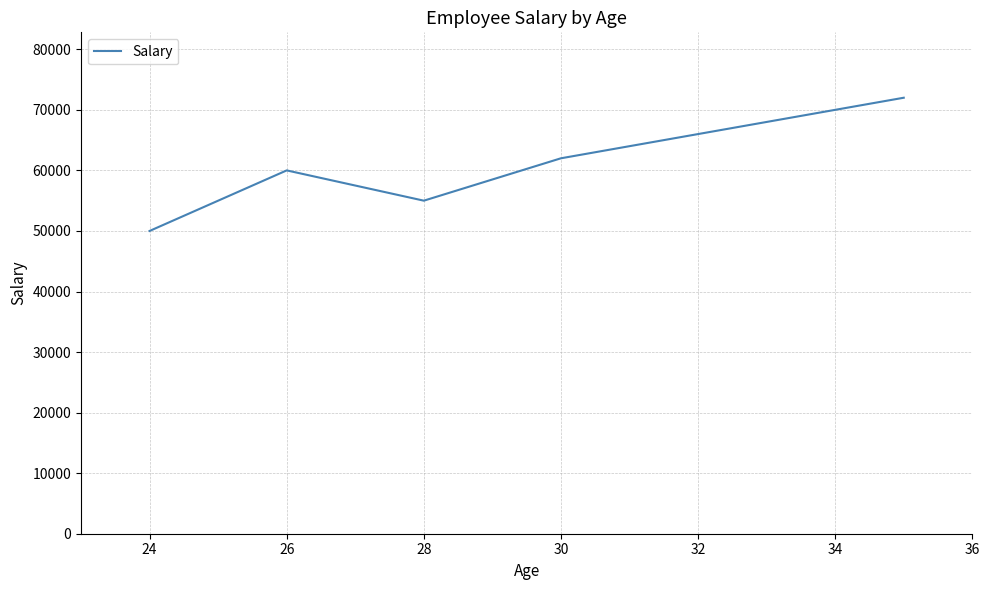

True or false: there are more than 1 points higher than both neighbors.

False